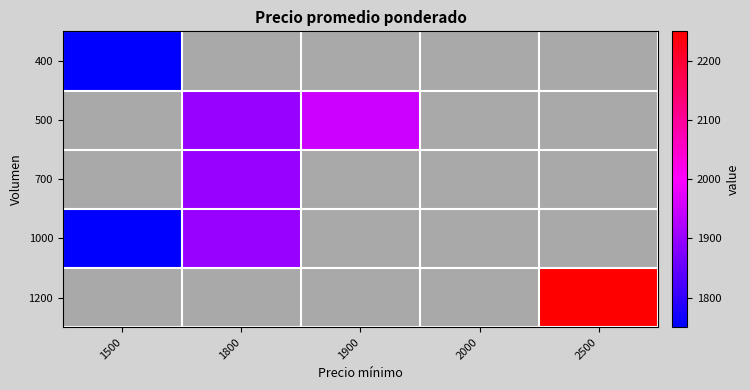

What is the greatest value displayed?

2250.0